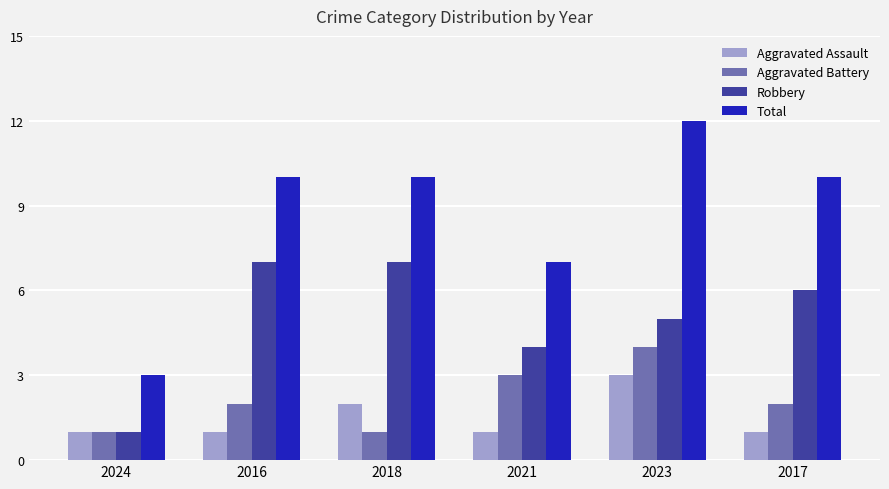

Are the bars horizontal?

No